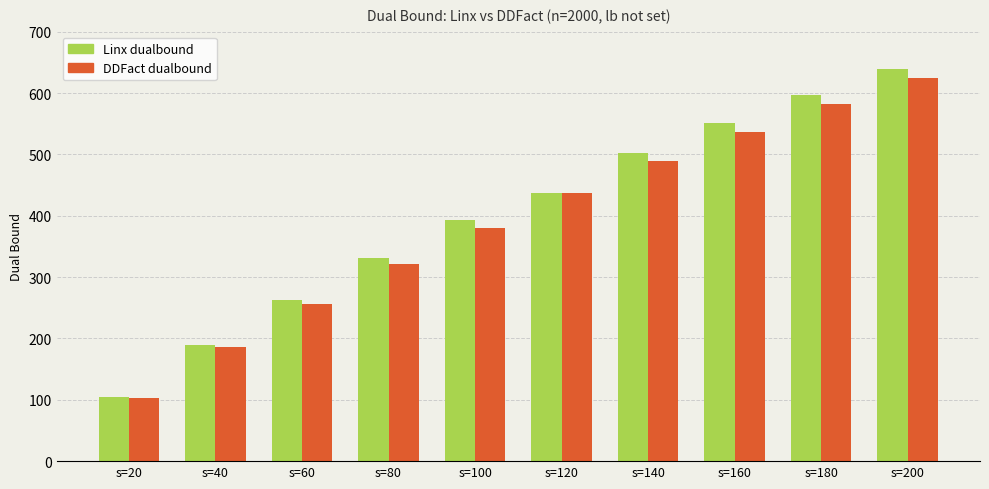

What is the lowest value of the Linx dualbound series?

105.2